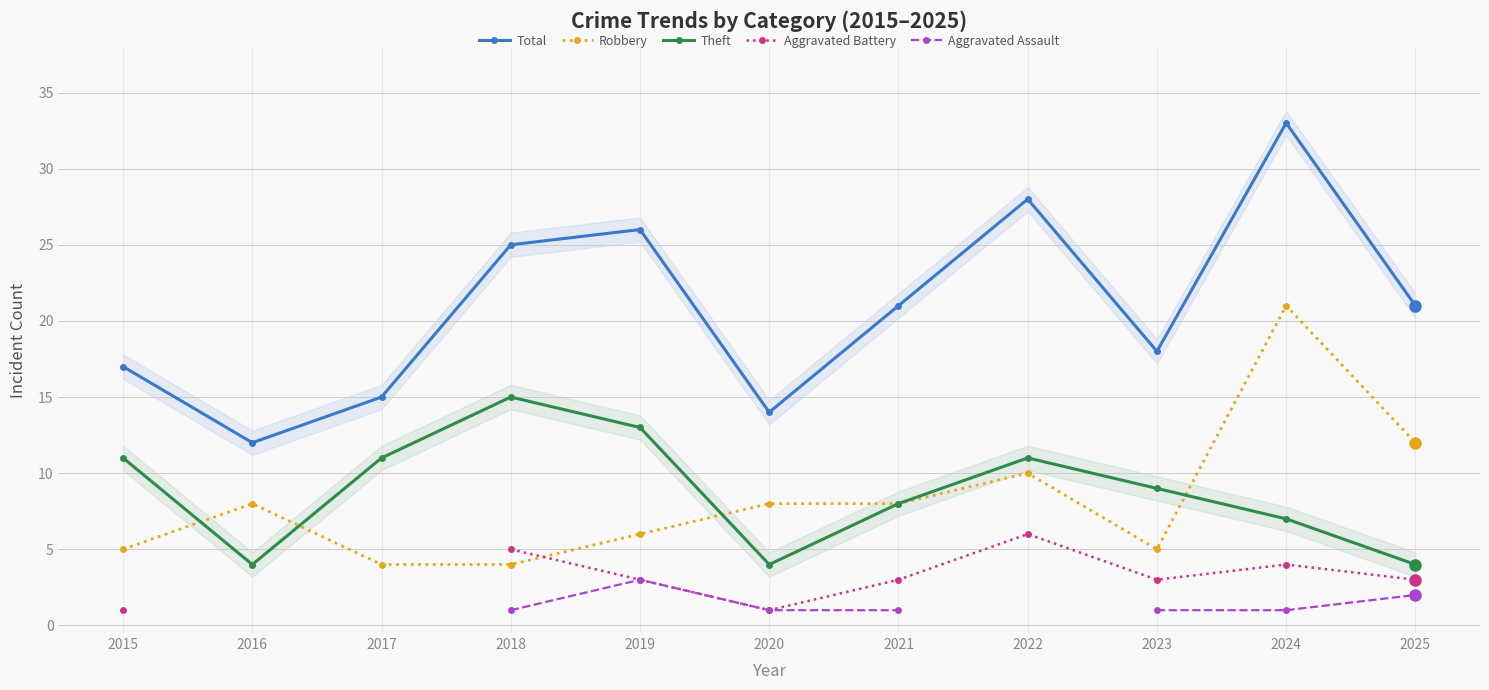

How many values in the Theft series exceed 9?

5